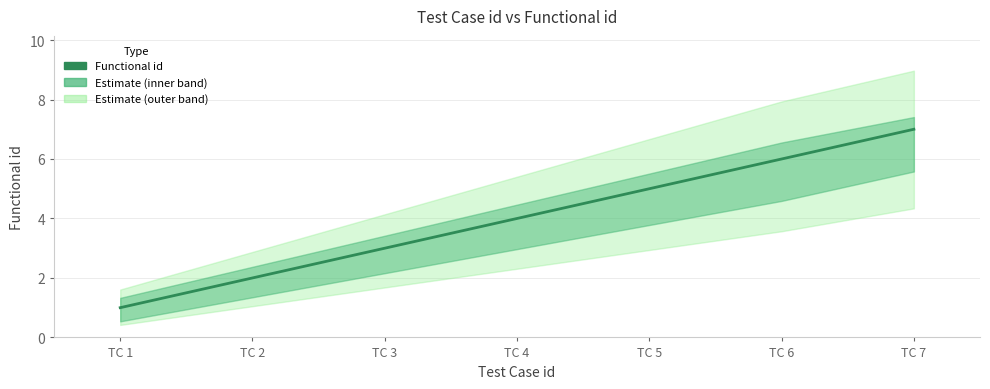

How many data points are less than 4?

3